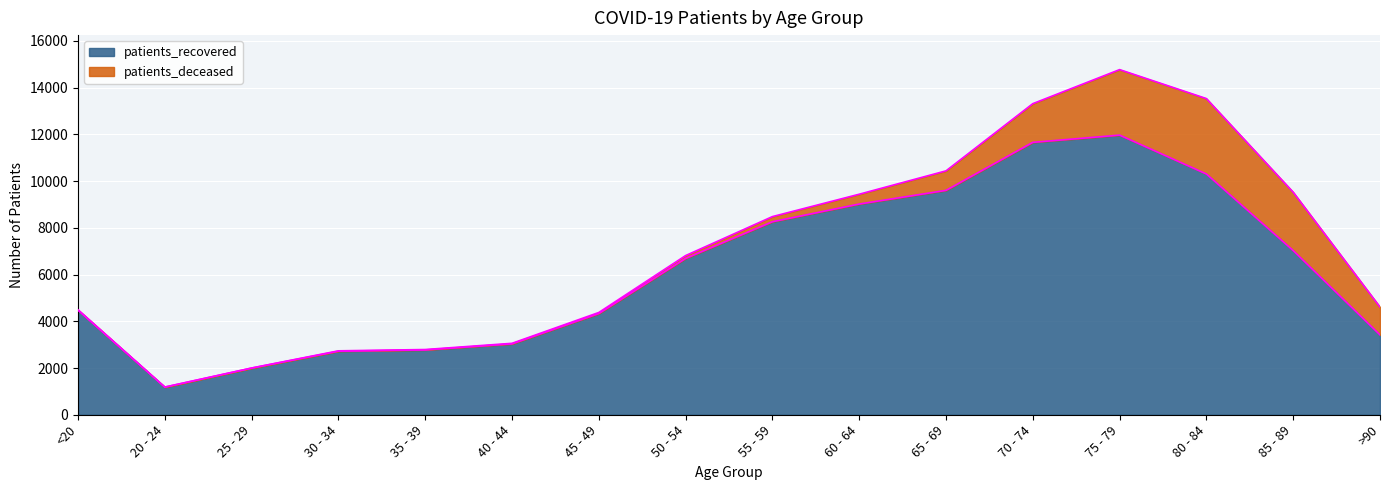

At which category is the sum across all series the highest?

75 - 79